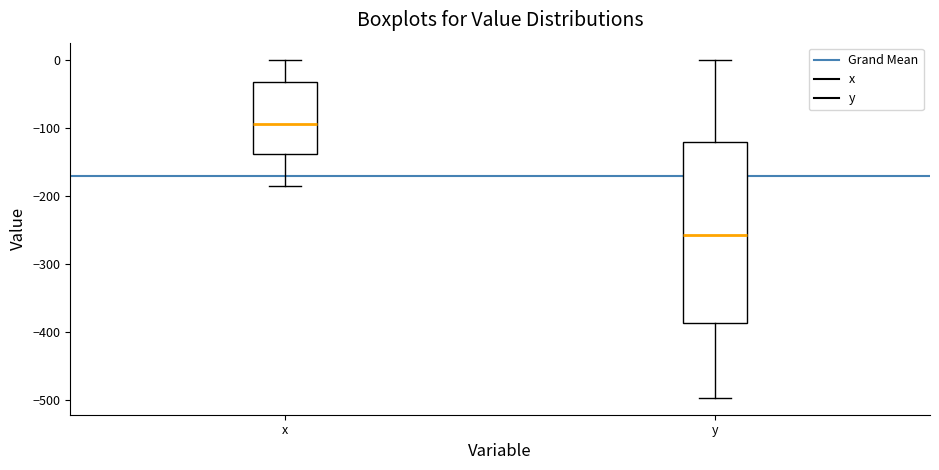

Which box has the highest median line?

x